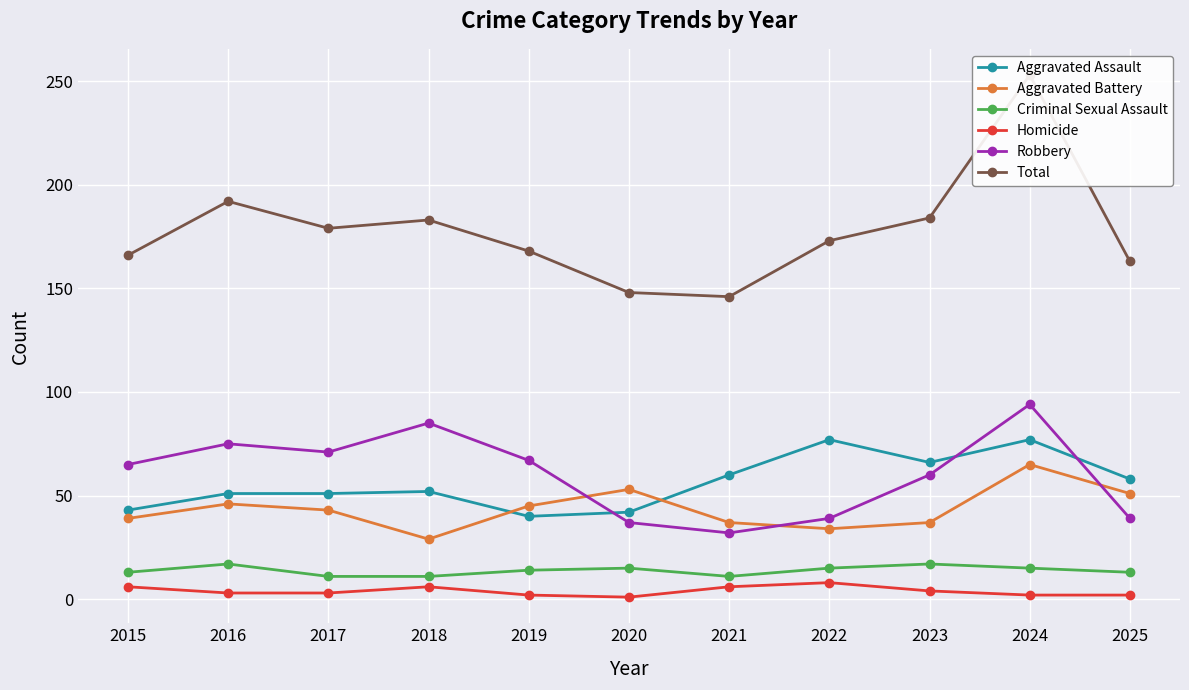

What is the spread (max minus min) of values at 2022?

165